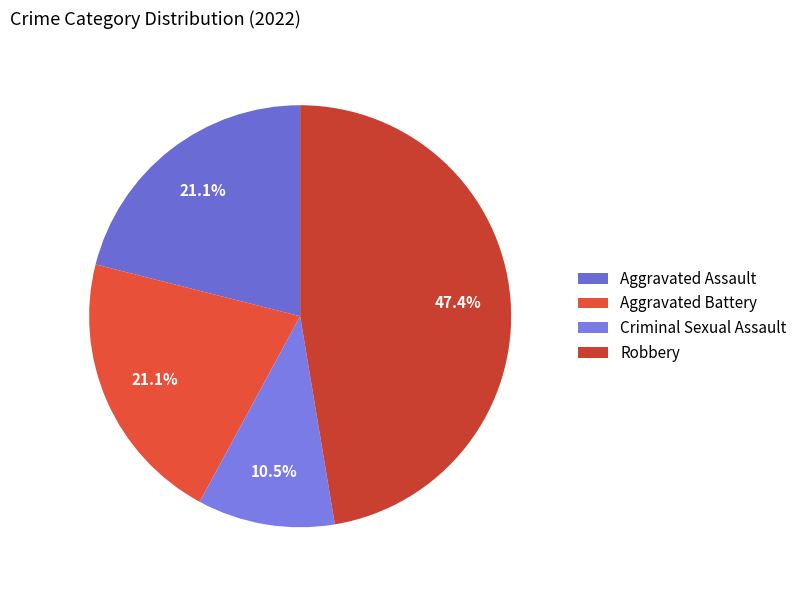

Count the number of slices in the pie.

4